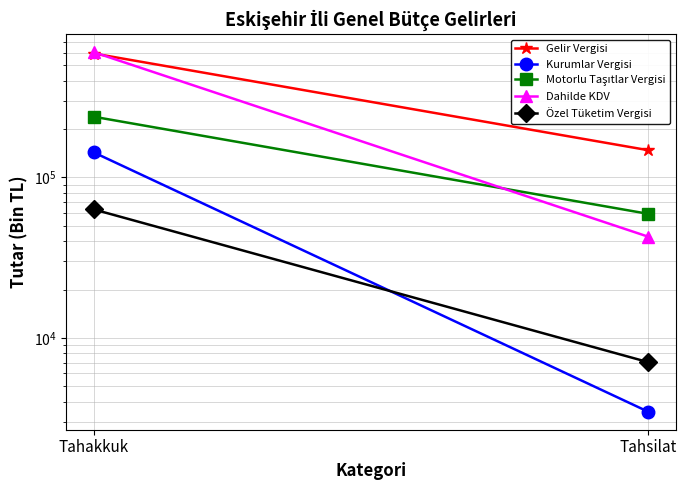

List the labels in order of Dahilde KDV value, smallest first.

Tahsilat, Tahakkuk